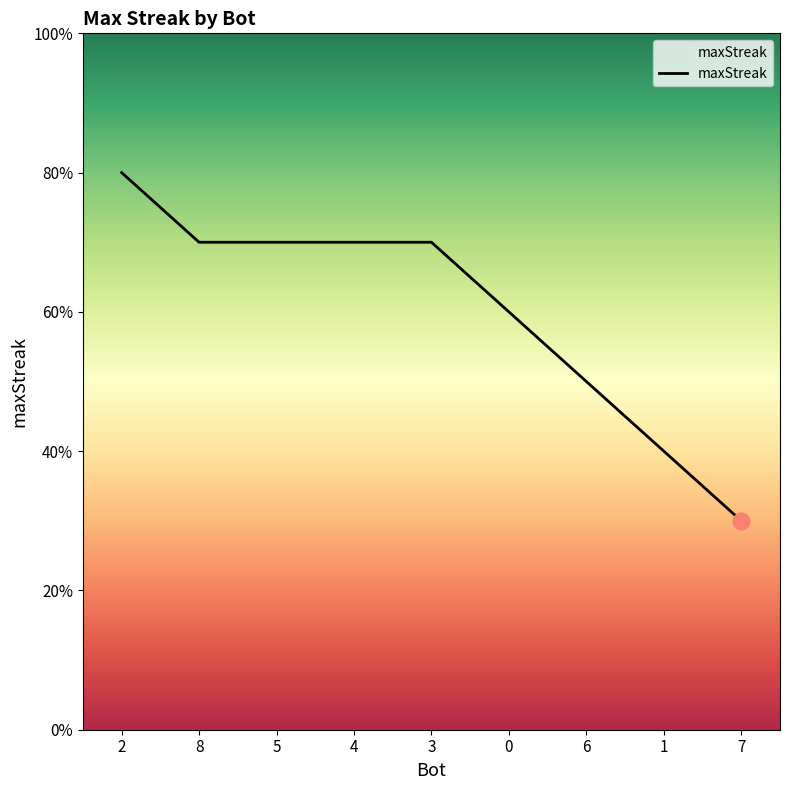

Rank the categories by value from highest to lowest.

2, 8, 5, 4, 3, 0, 6, 1, 7